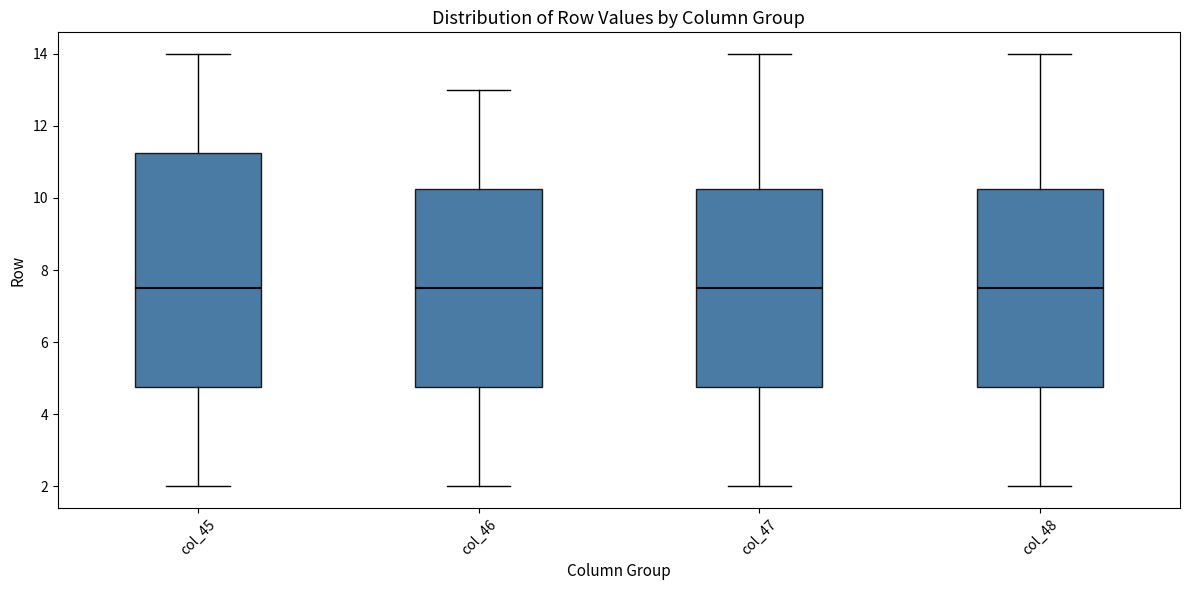

Reading left to right, read every box against the y-axis: the position of its median line, the range the box covers, and the ends of its whiskers. The values are not printed on the chart, so give them approximately, as read against the axis.

col_45: median 7.6, box 4.8 to 11.2, whiskers 2.0 to 14.0
col_46: median 7.6, box 4.8 to 10.2, whiskers 2.0 to 13.0
col_47: median 7.6, box 4.8 to 10.2, whiskers 2.0 to 14.0
col_48: median 7.6, box 4.8 to 10.2, whiskers 2.0 to 14.0